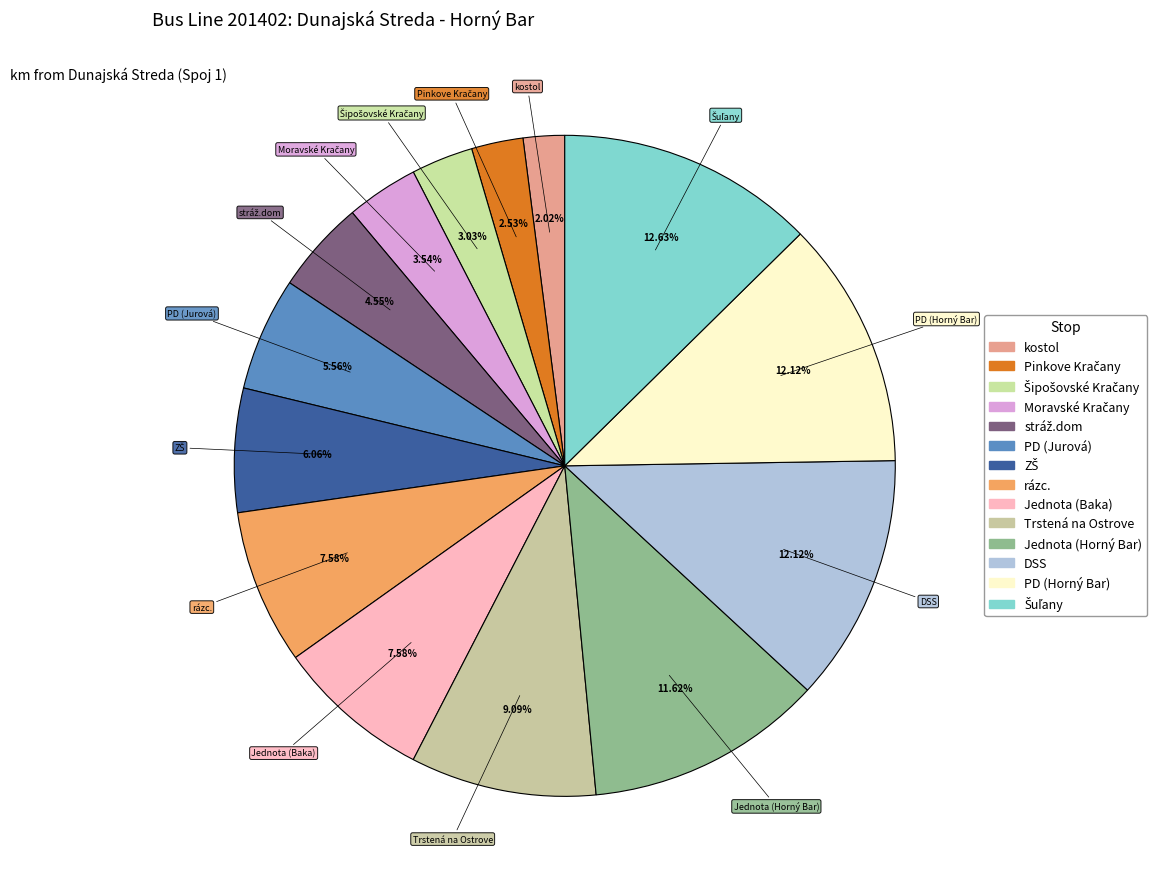

Do Jednota (Baka) and PD (Horný Bar) together represent more than half of the pie?

No